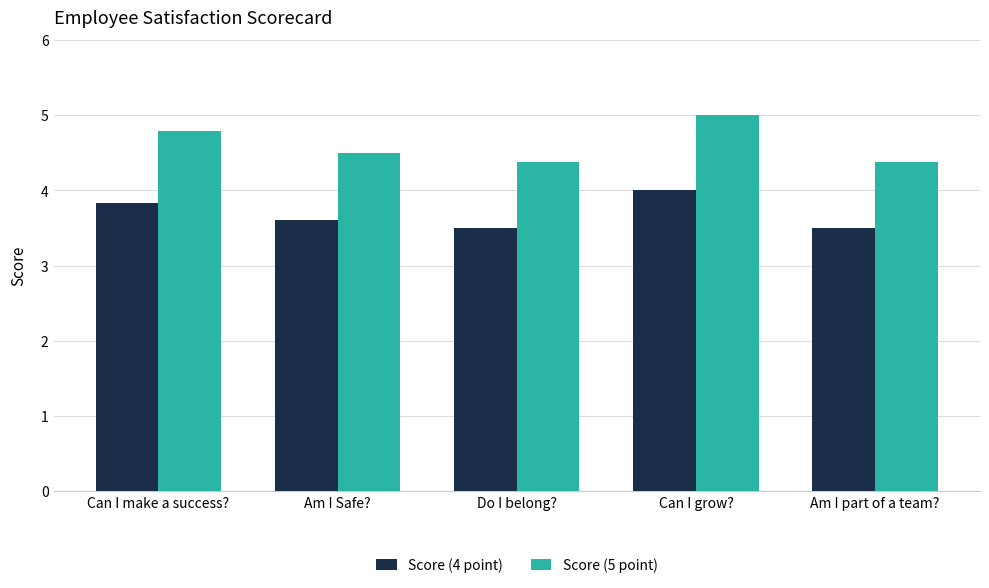

What is the average value of the Score (4 point) series?

3.7